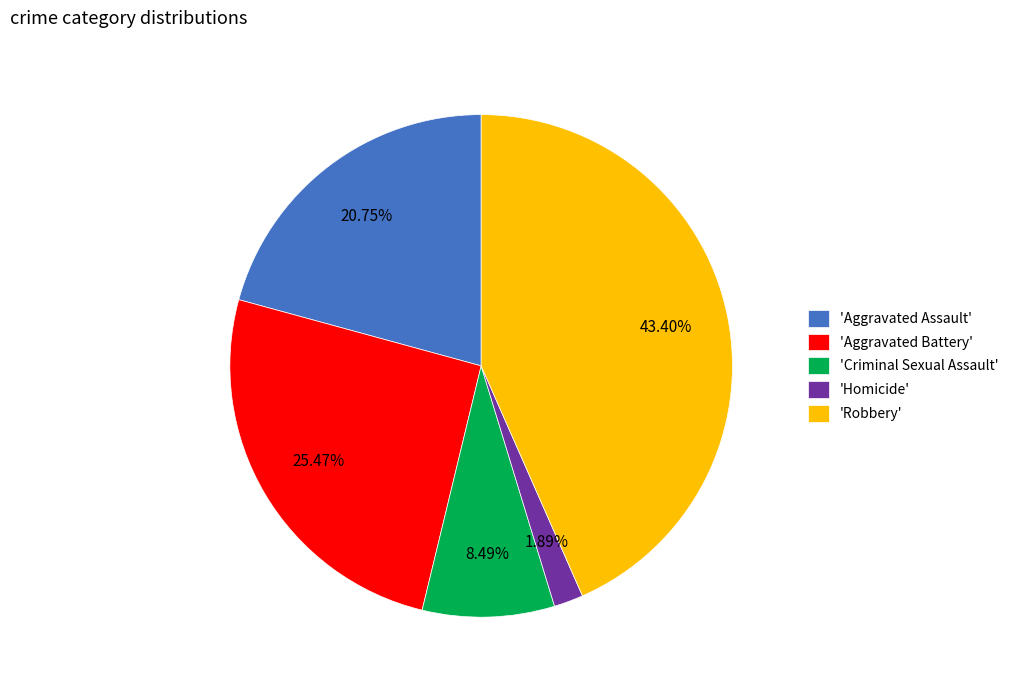

What is the smallest slice in the pie chart?

'Homicide'